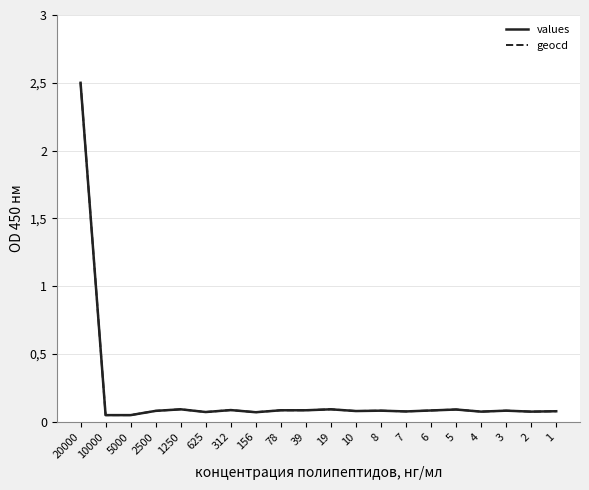

True or false: values and geocd cross at least once.

False